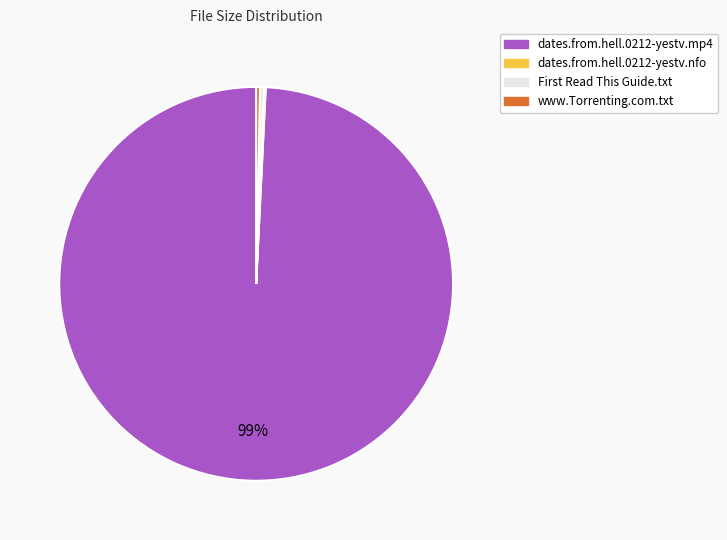

Which category has the biggest portion of the pie?

dates.from.hell.0212-yestv.mp4